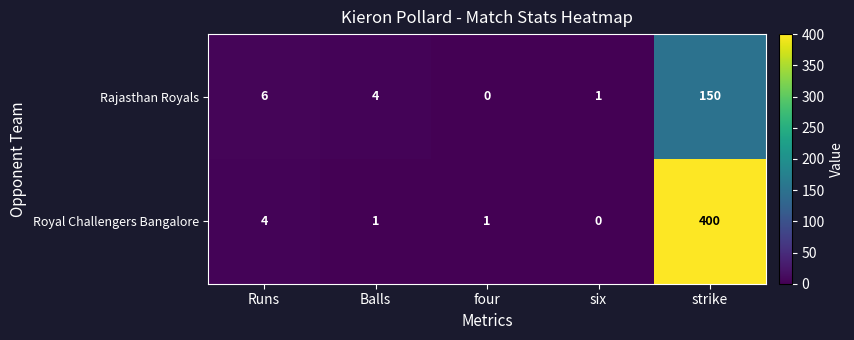

What is the average value of the Royal Challengers Bangalore series?

81